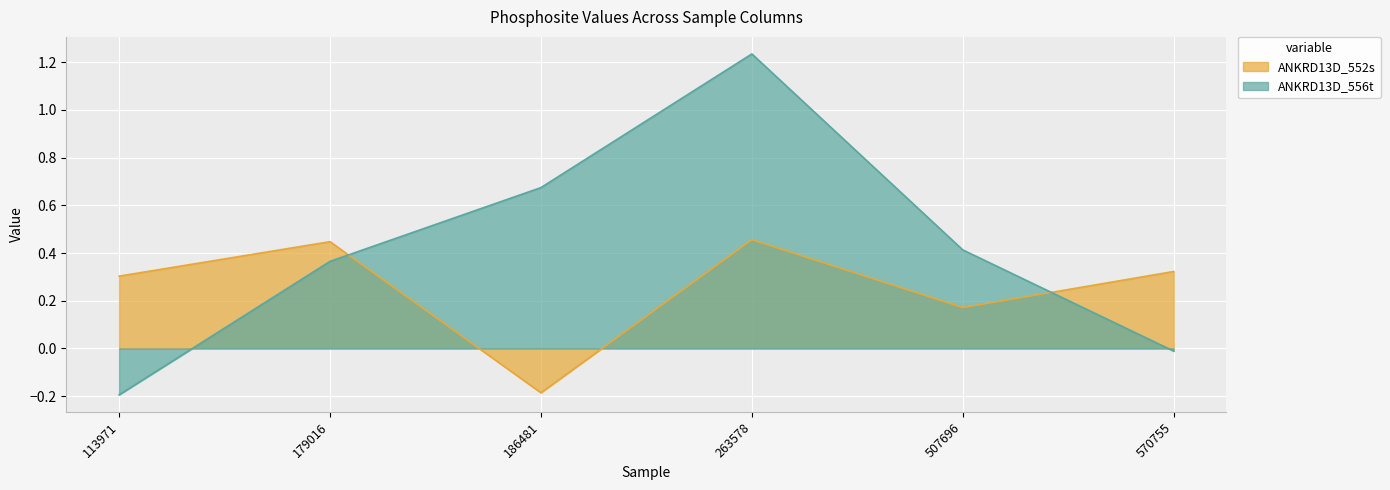

At which category is the sum across all series the highest?

263578